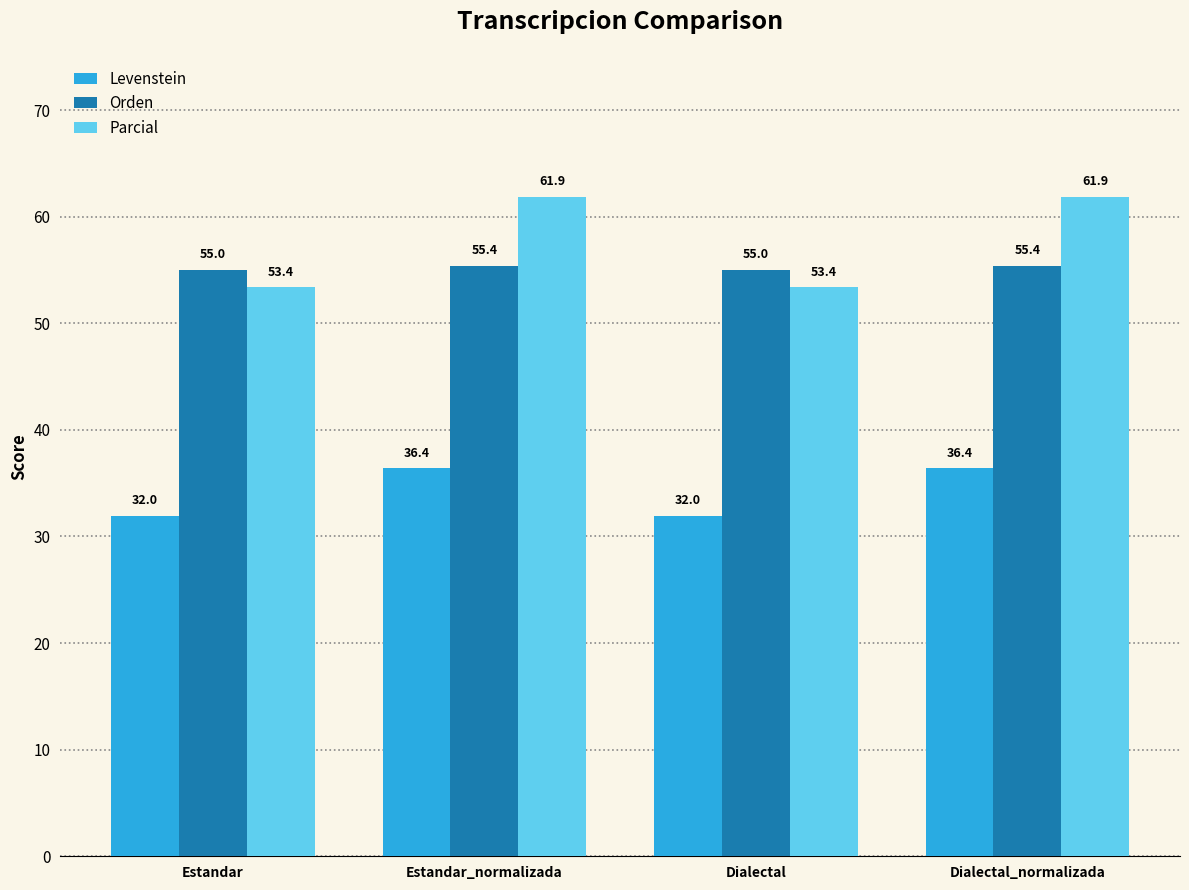

How many bars are there in total?

12